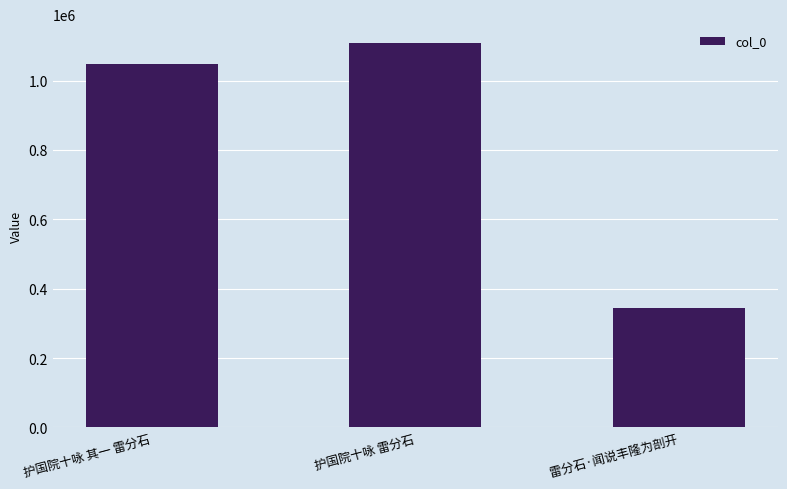

What is the sum of all values?

2499680